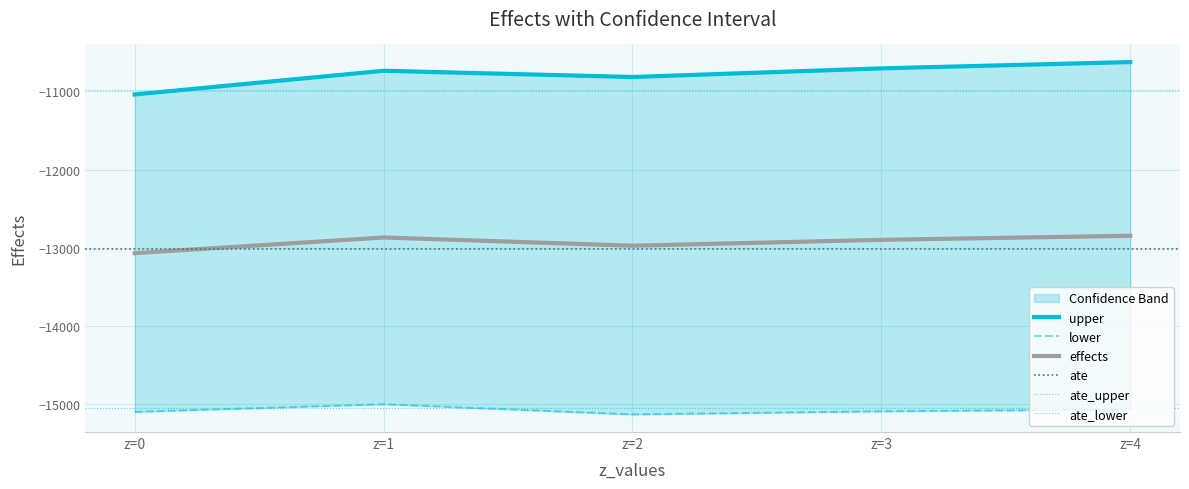

Reading right to left, extract all data points from this chart.

effects: -12844.7	-12896.7	-12971.7	-12866.6	-13066.9
upper: -10625.5	-10706.3	-10816.5	-10736.8	-11039.4
lower: -15063.8	-15087.1	-15126.9	-14996.5	-15094.3